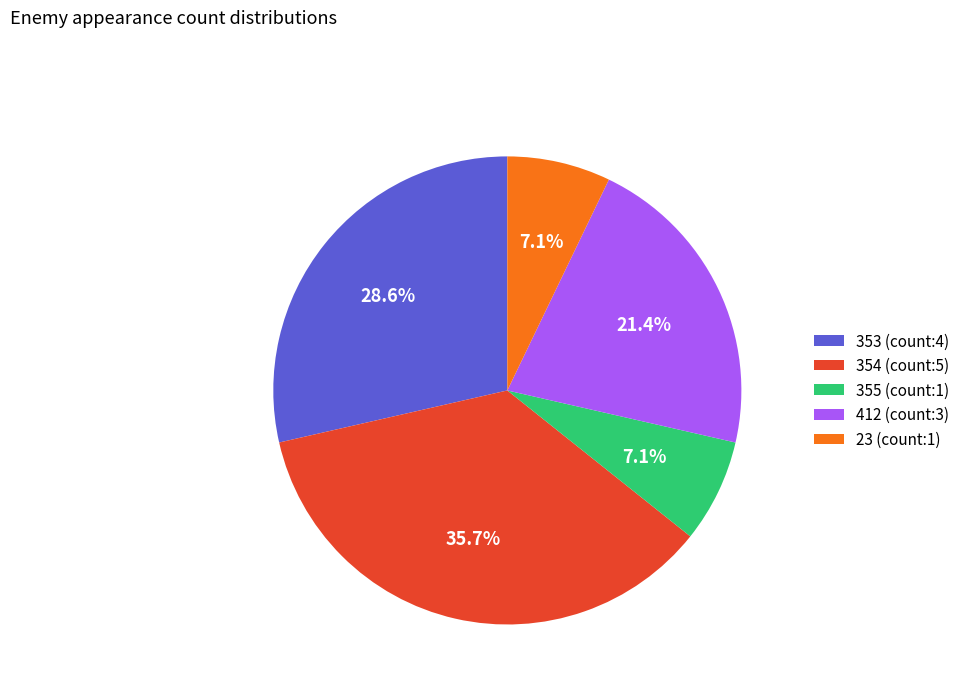

What percentage do 355 (count:1) and 353 (count:4) together represent?

35.7%